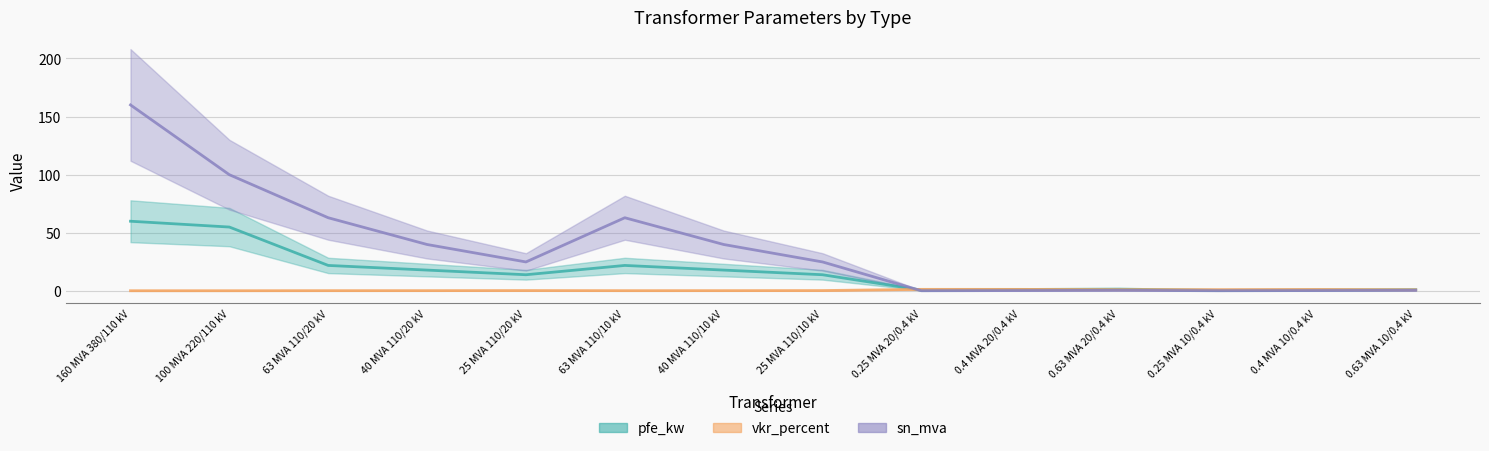

What is the label of the 13th point from the right?

100 MVA 220/110 kV